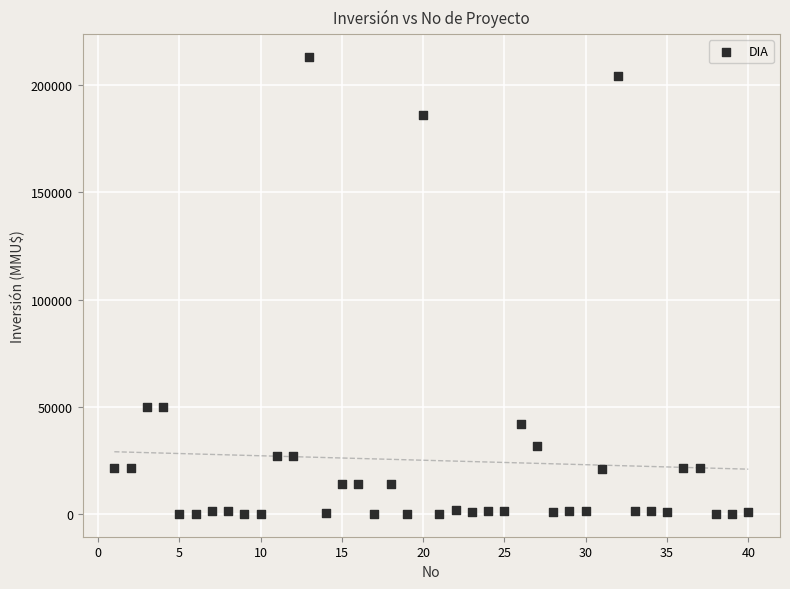

What is the range of X values (max minus min)?

39